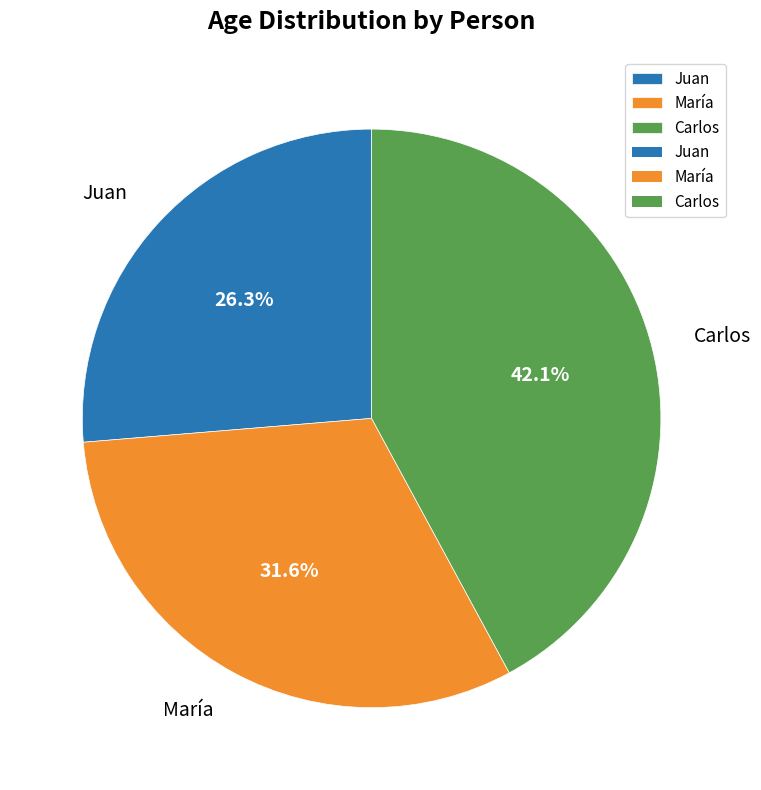

To the nearest percent, what is the difference between the Juan and María slice percentages?

5%